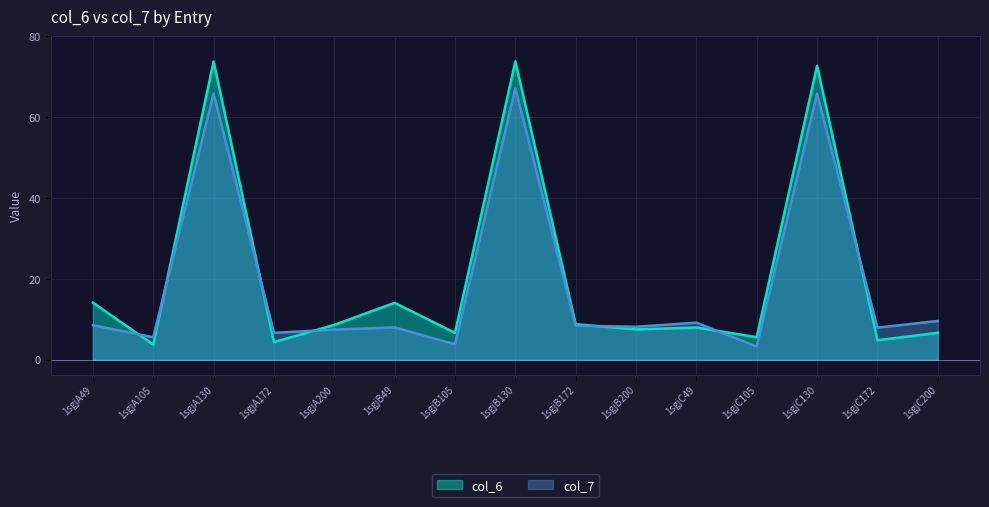

Reading left to right, transcribe all the data shown in this chart.

col_6: 1sgjA49=14.1	1sgjA105=3.7	1sgjA130=73.7	1sgjA172=4.4	1sgjA200=8.6	1sgjB49=14.1	1sgjB105=6.7	1sgjB130=73.8	1sgjB172=8.8	1sgjB200=7.5	1sgjC49=8.0	1sgjC105=5.6	1sgjC130=72.7	1sgjC172=4.8	1sgjC200=6.7
col_7: 1sgjA49=8.5	1sgjA105=5.6	1sgjA130=65.8	1sgjA172=6.7	1sgjA200=7.4	1sgjB49=8.0	1sgjB105=3.8	1sgjB130=67.1	1sgjB172=8.4	1sgjB200=8.2	1sgjC49=9.2	1sgjC105=3.3	1sgjC130=65.8	1sgjC172=7.9	1sgjC200=9.6